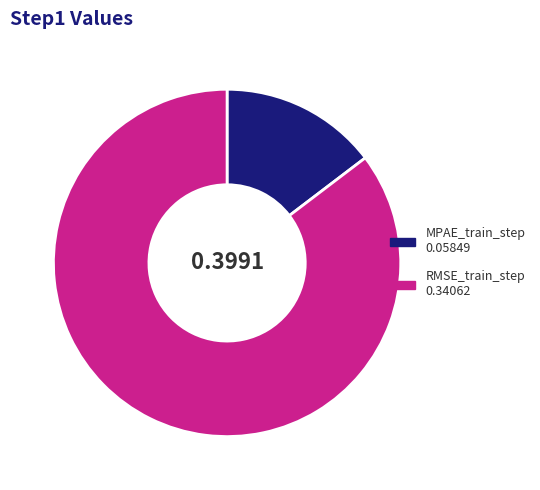

Do MPAE_train_step and RMSE_train_step together represent more than half of the pie?

Yes